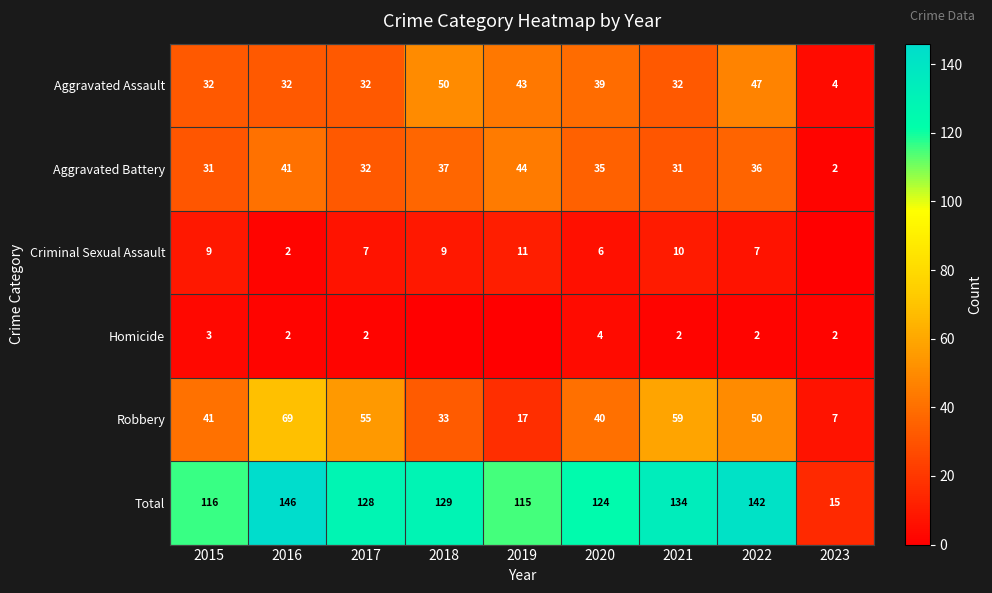

What is the maximum value shown in the chart?

146